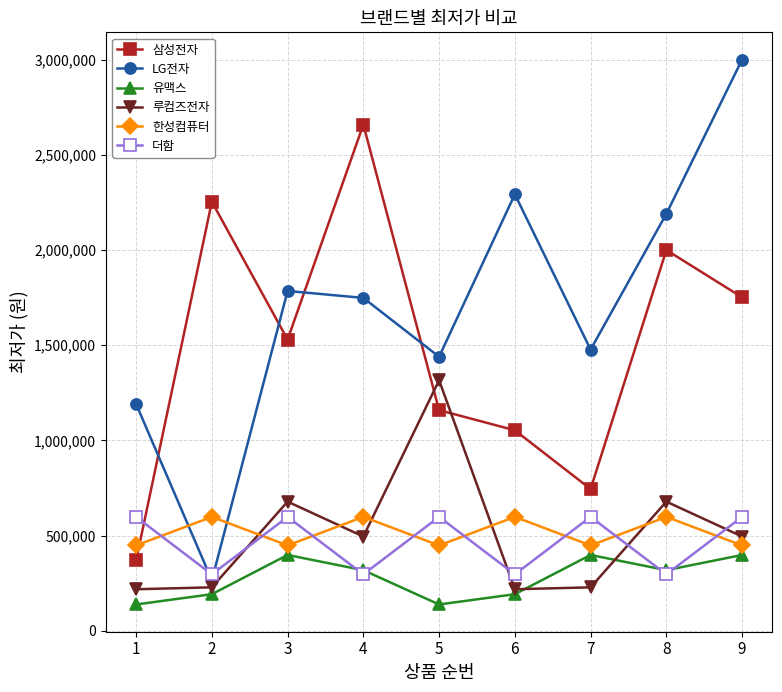

What are all the series names shown in the legend?

삼성전자, LG전자, 유맥스, 루컴즈전자, 한성컴퓨터, 더함